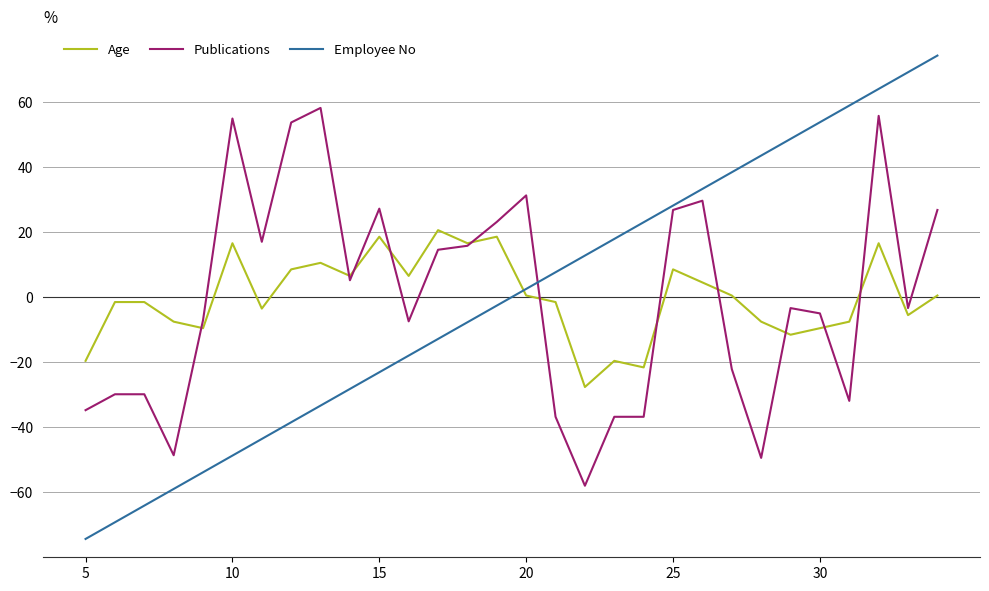

Rank the series by their maximum value, from highest to lowest.

Employee No, Publications, Age